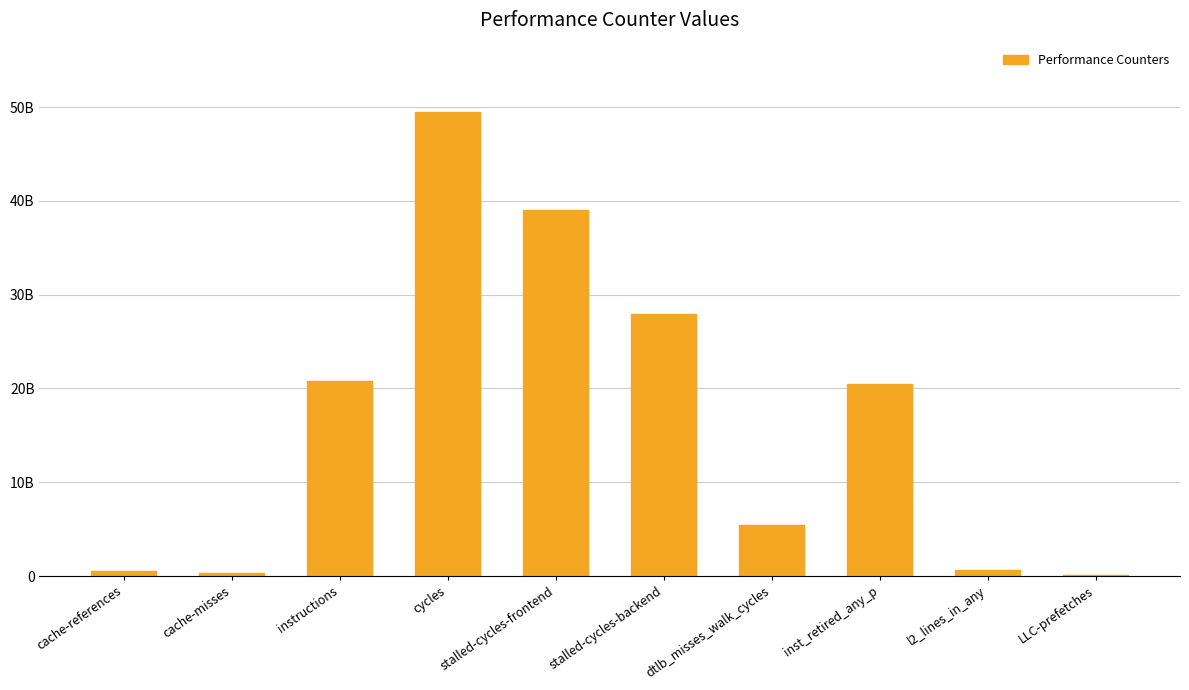

Approximately how many times larger is the value at cache-misses compared to l2_lines_in_any?

0.6